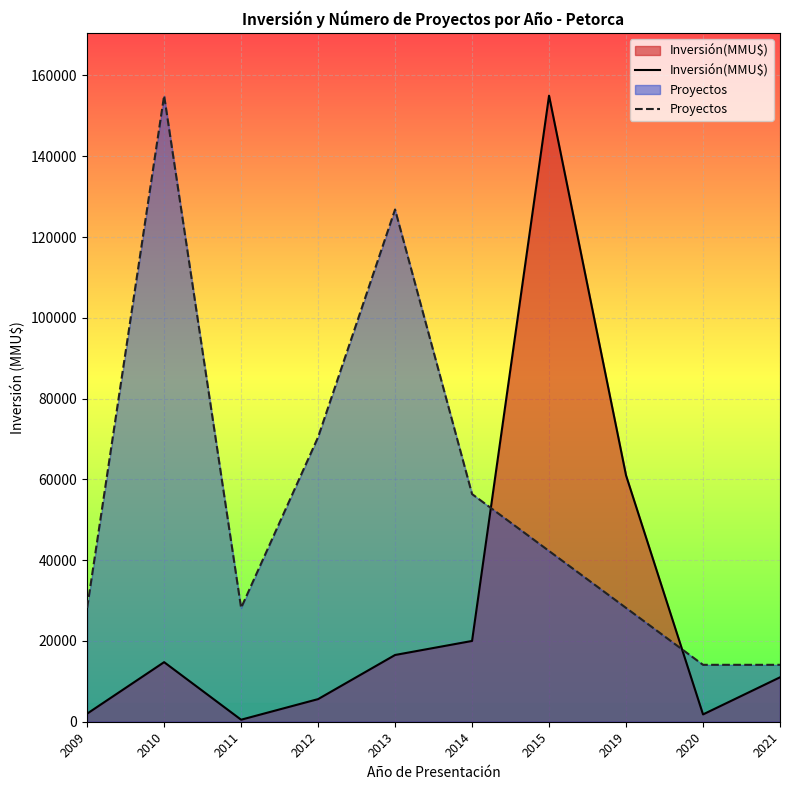

Where is the first local maximum for Inversión(MMU$)?

2010